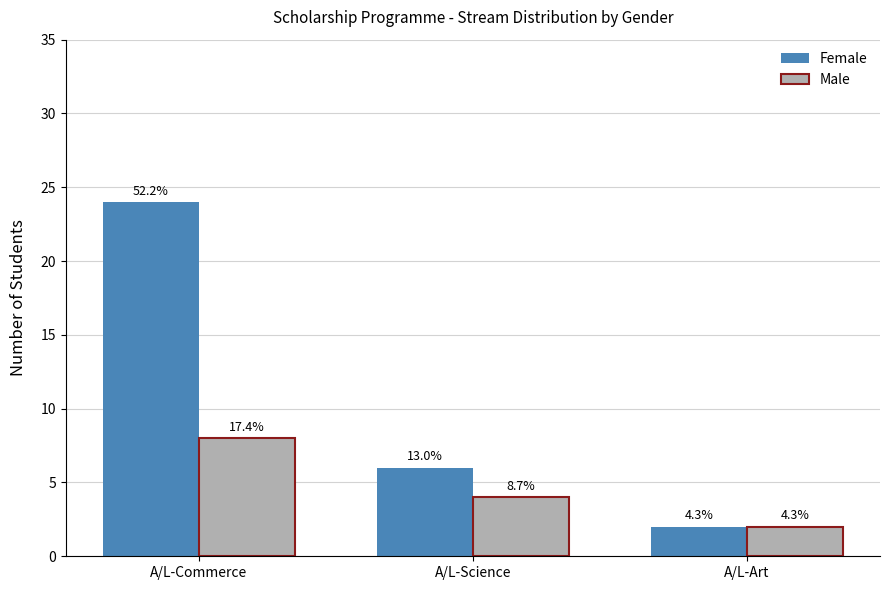

What are all the series names shown in the legend?

Female, Male